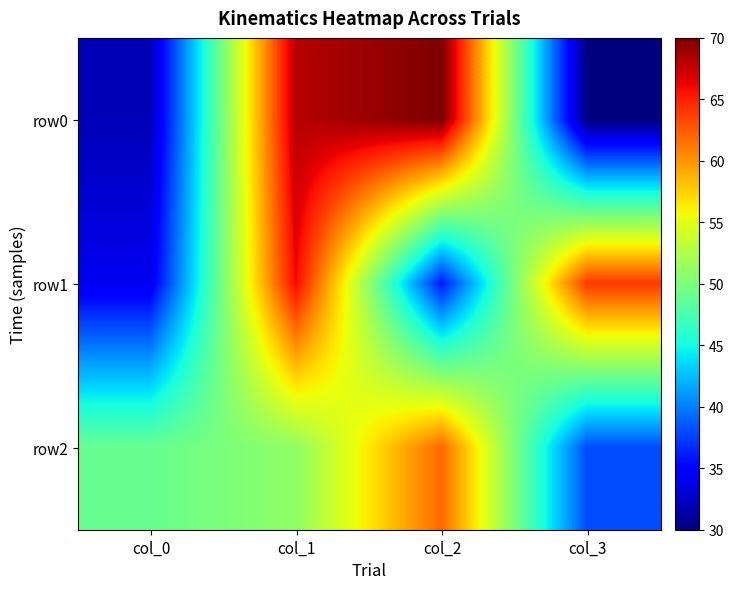

Which has a higher value, col_0 or col_3?

col_0